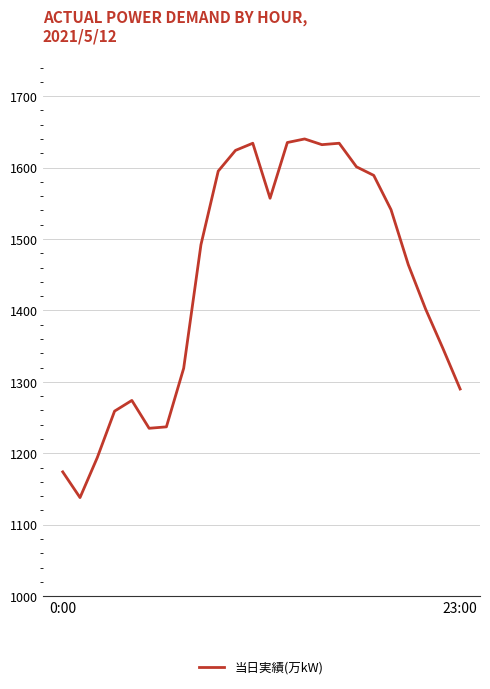

What is the difference between the maximum and minimum values?

502